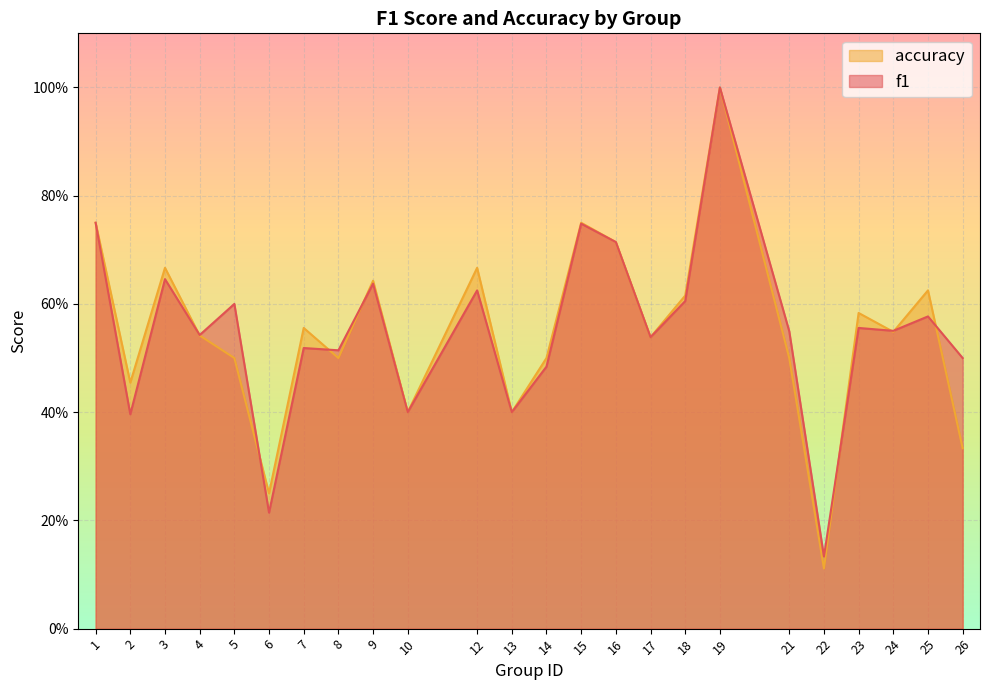

Rank the series by their maximum value, from highest to lowest.

f1, accuracy